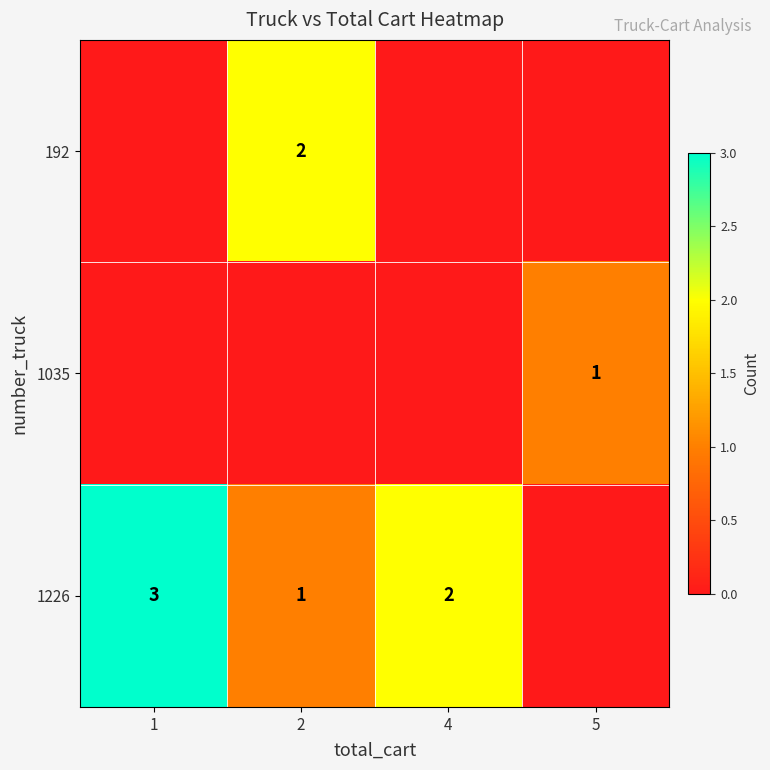

The 1035 series shows 1 at 5. True or false?

True